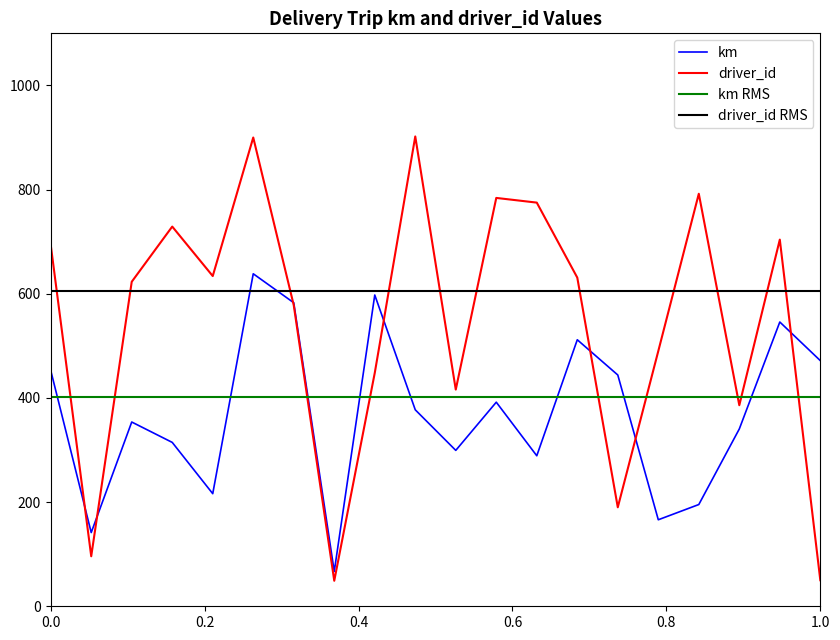

What is the difference between the maximum and minimum values in the km series?

571.6